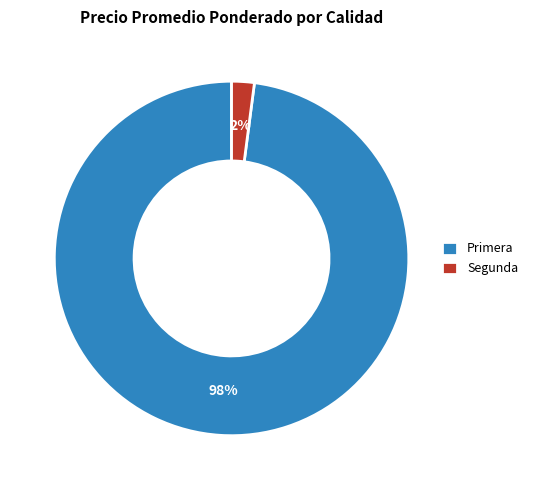

Does Primera represent more than half of the total?

Yes